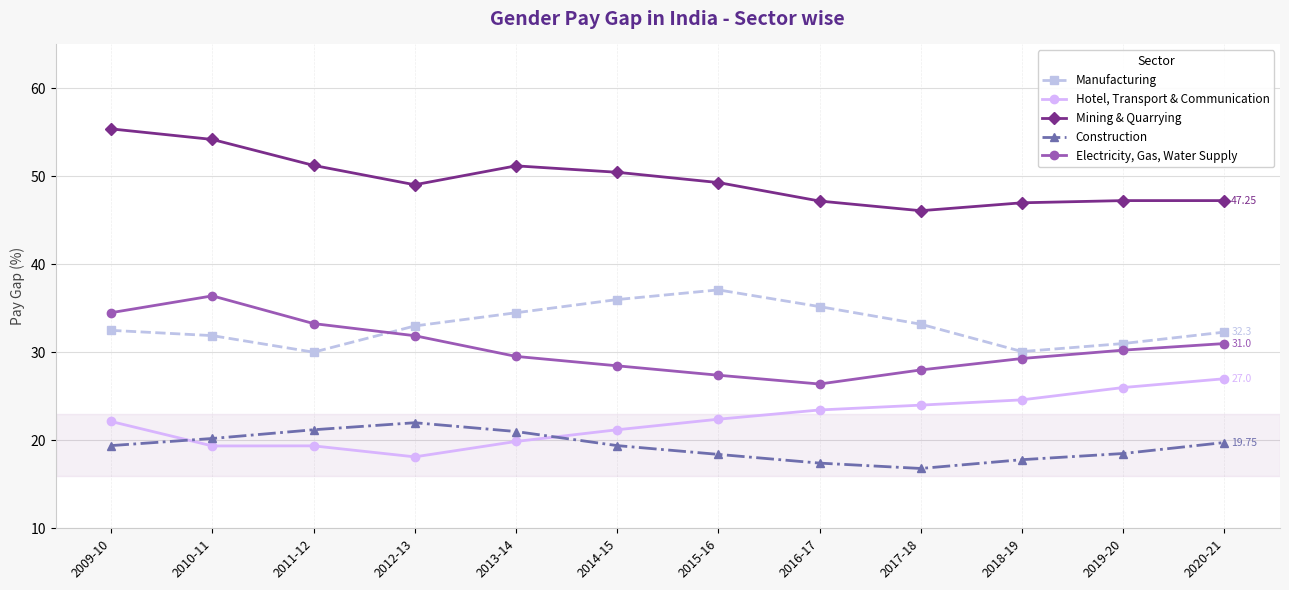

What is the maximum value shown in the chart?

55.4